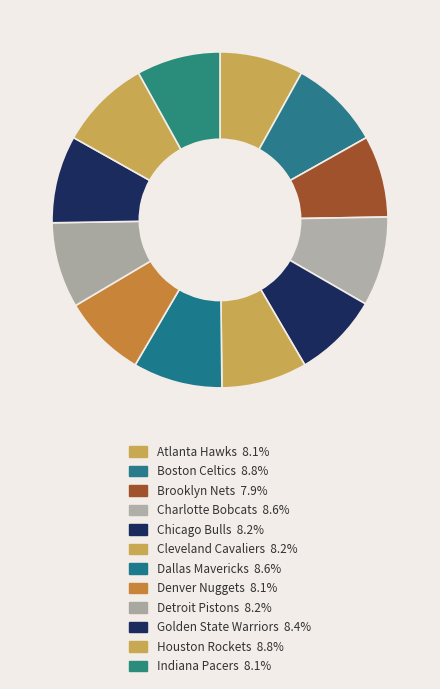

How many segments does this pie chart have?

12